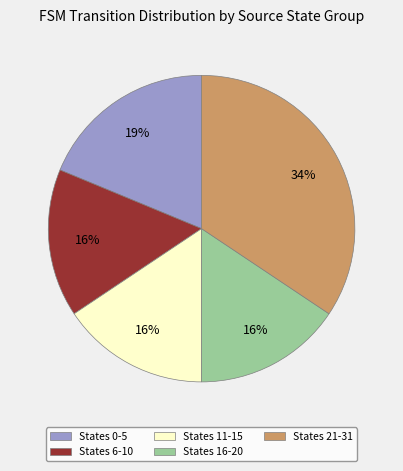

Is there any slice that represents more than half of the pie?

No